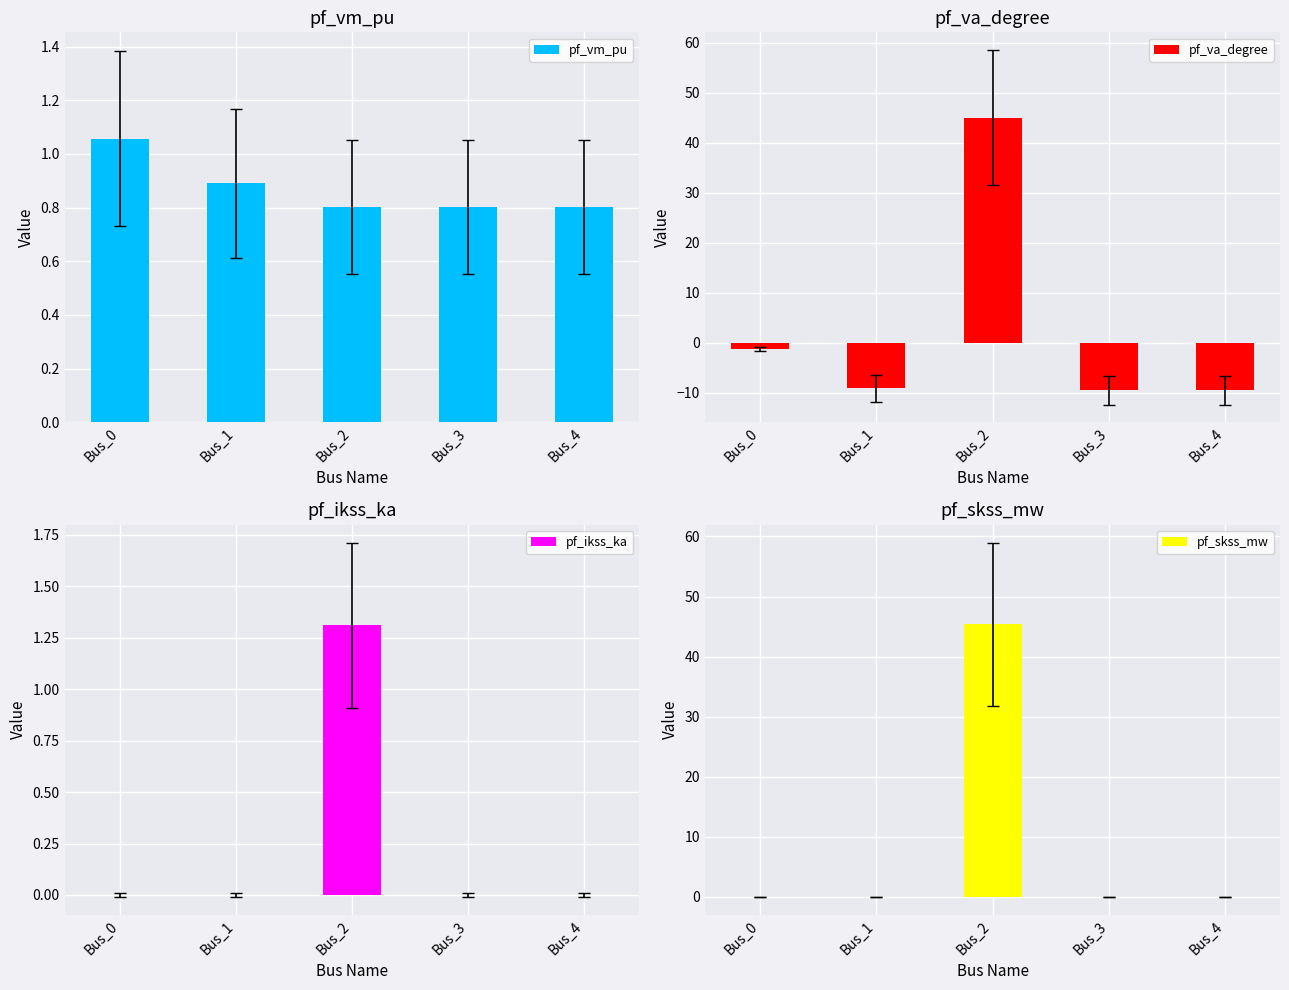

Between Bus_1 and Bus_2, which series saw the biggest shift?

pf_va_degree